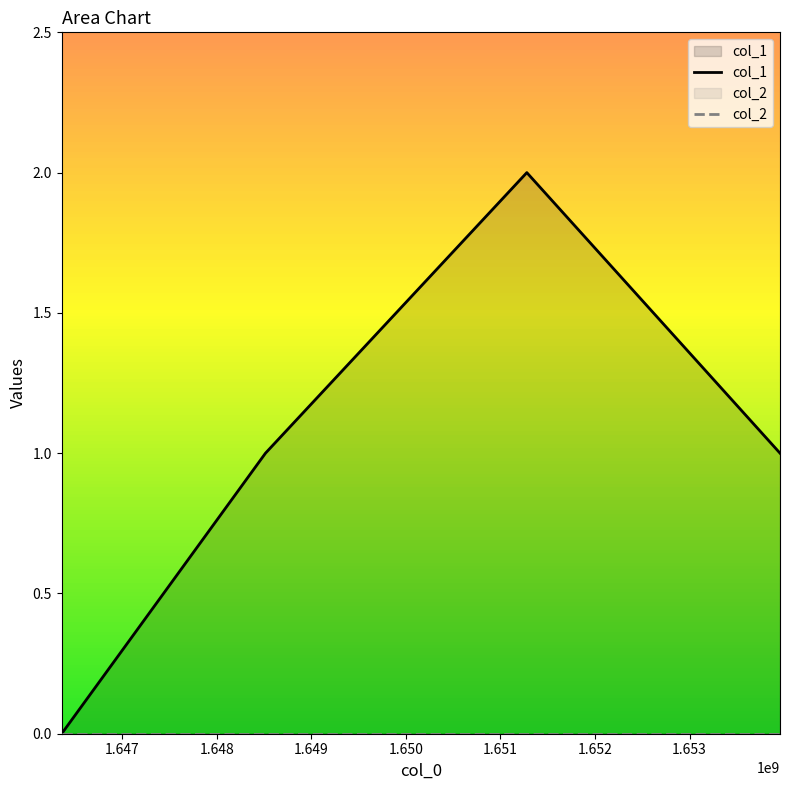

At 1.647, list the series in order from smallest to largest.

col_2, col_1